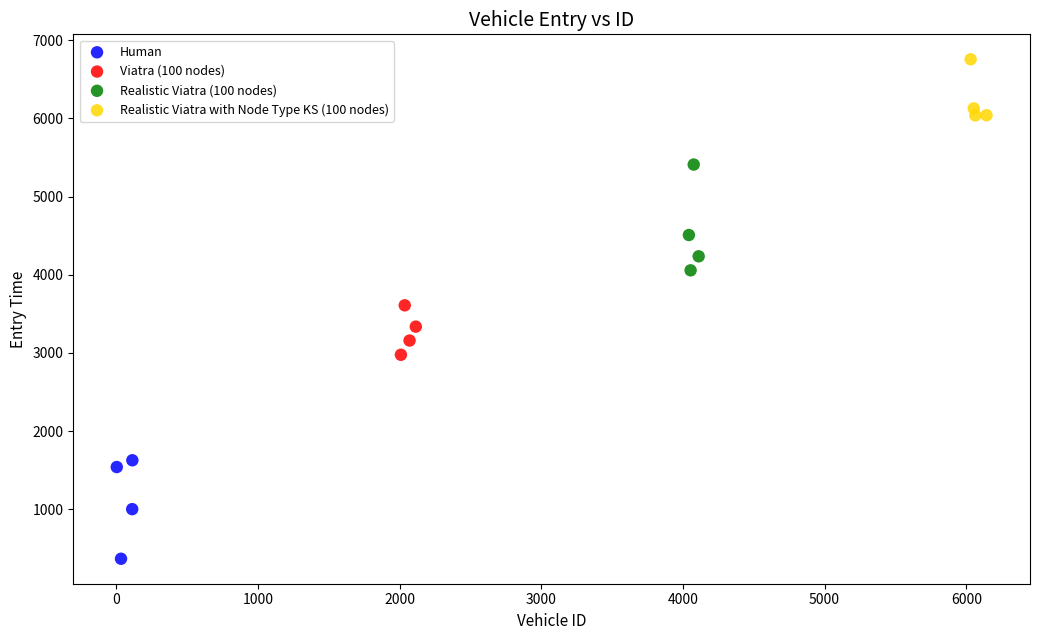

Which series has the largest Y range (max minus min)?

Realistic Viatra (100 nodes)